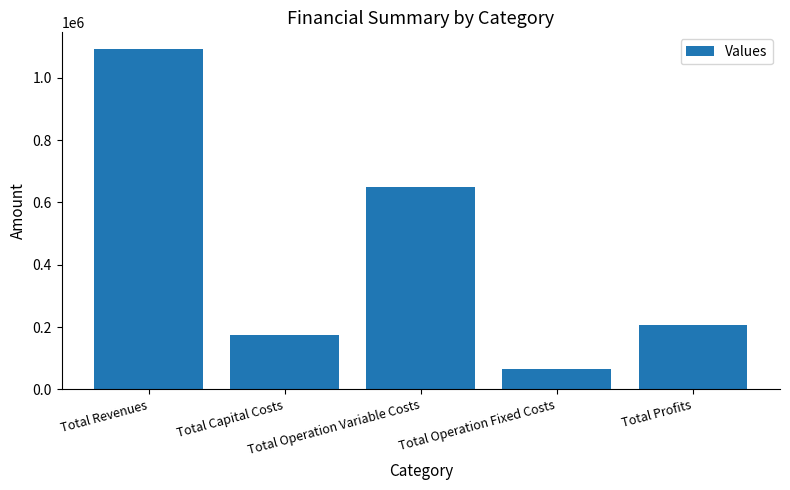

What is the value of the 1st bar from the left?

1091572.3